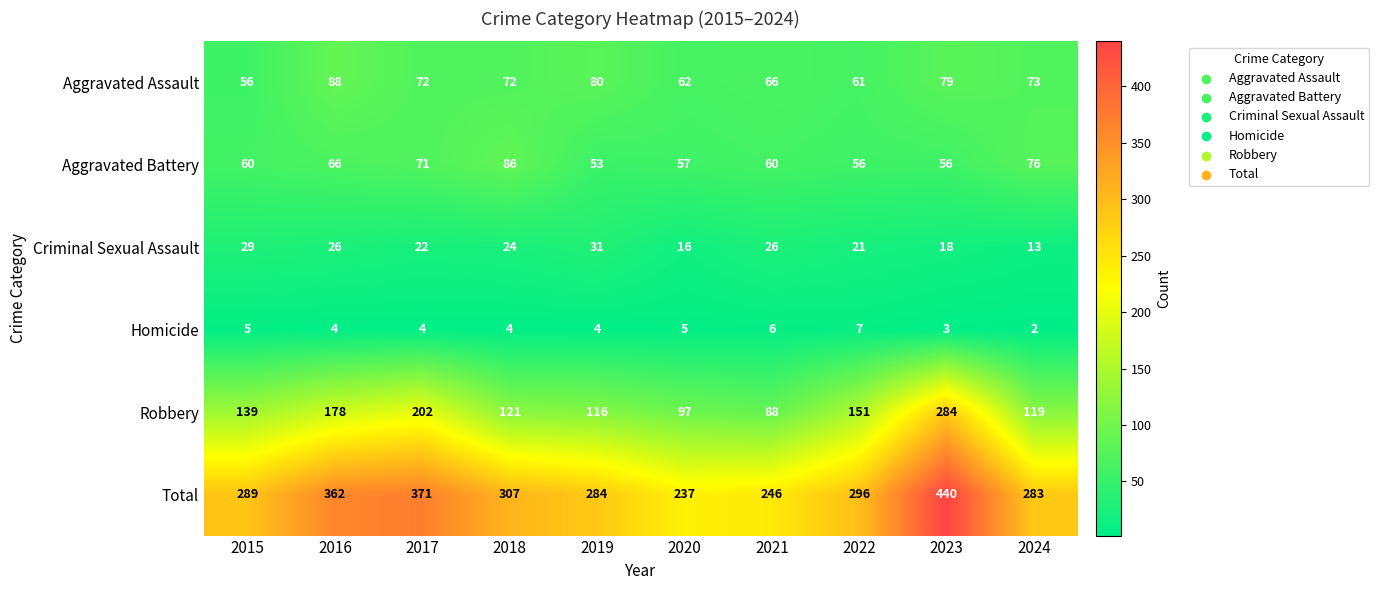

Which series changed the most between 2019 and 2024?

Aggravated Battery